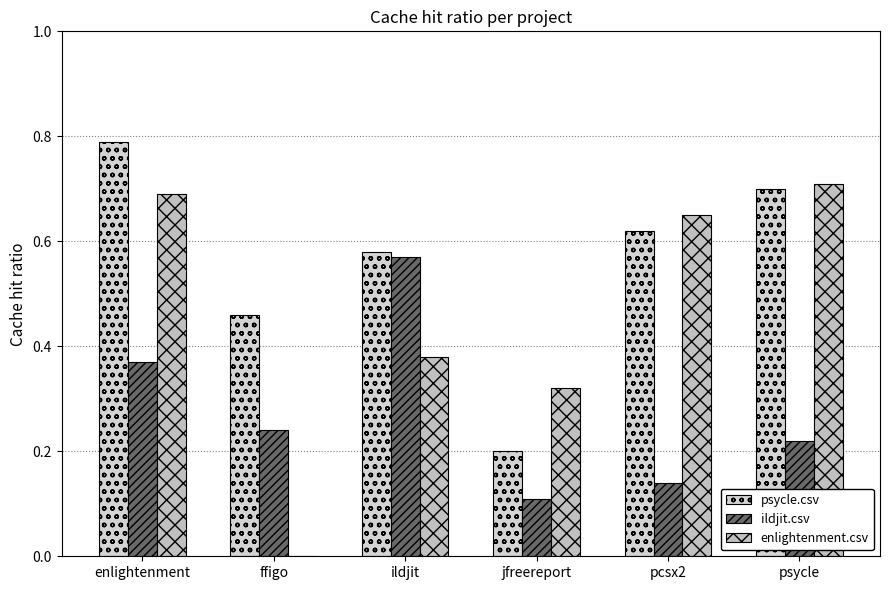

What is the difference between the psycle.csv values at jfreereport and ildjit?

0.4